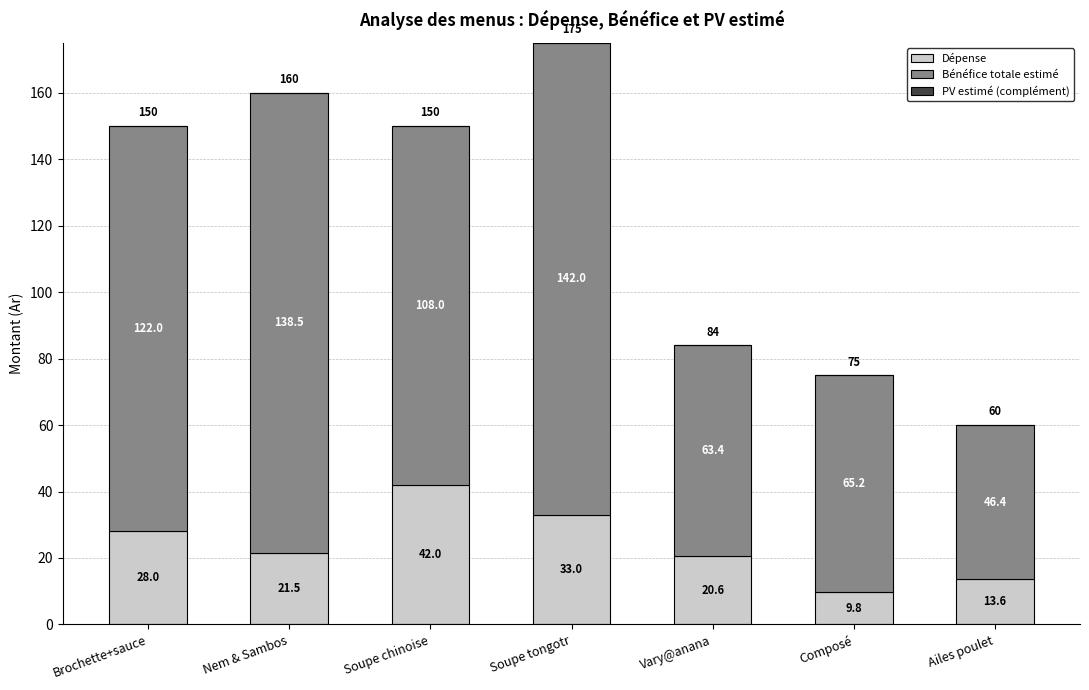

Reading right to left, what are the values for Dépense?

13.6	9.8	20.6	33.0	42.0	21.5	28.0